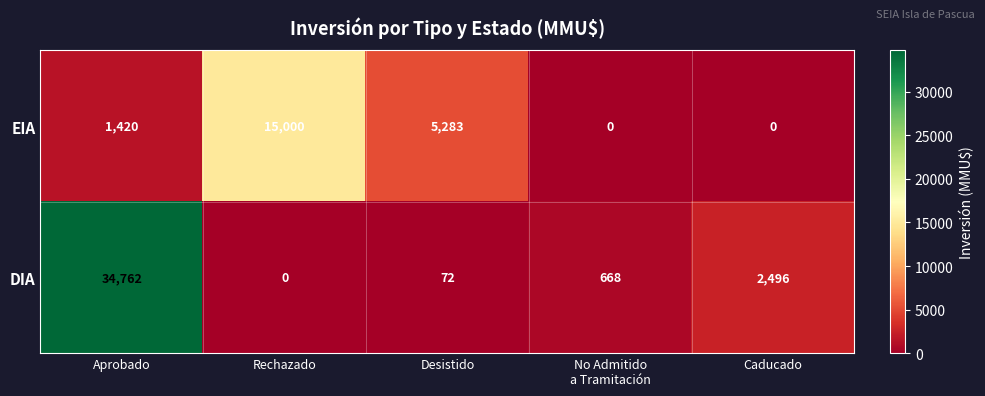

Between Rechazado and No Admitido
a Tramitación, which series saw the biggest shift?

EIA